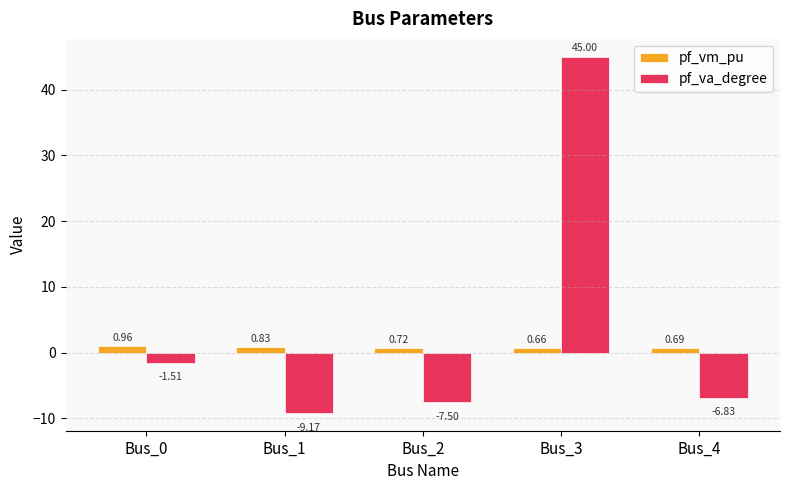

How many bars are there in each group?

2